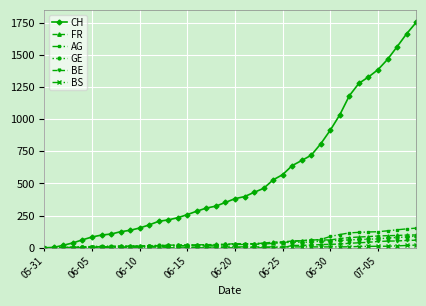

What is the maximum value shown in the chart?

1752